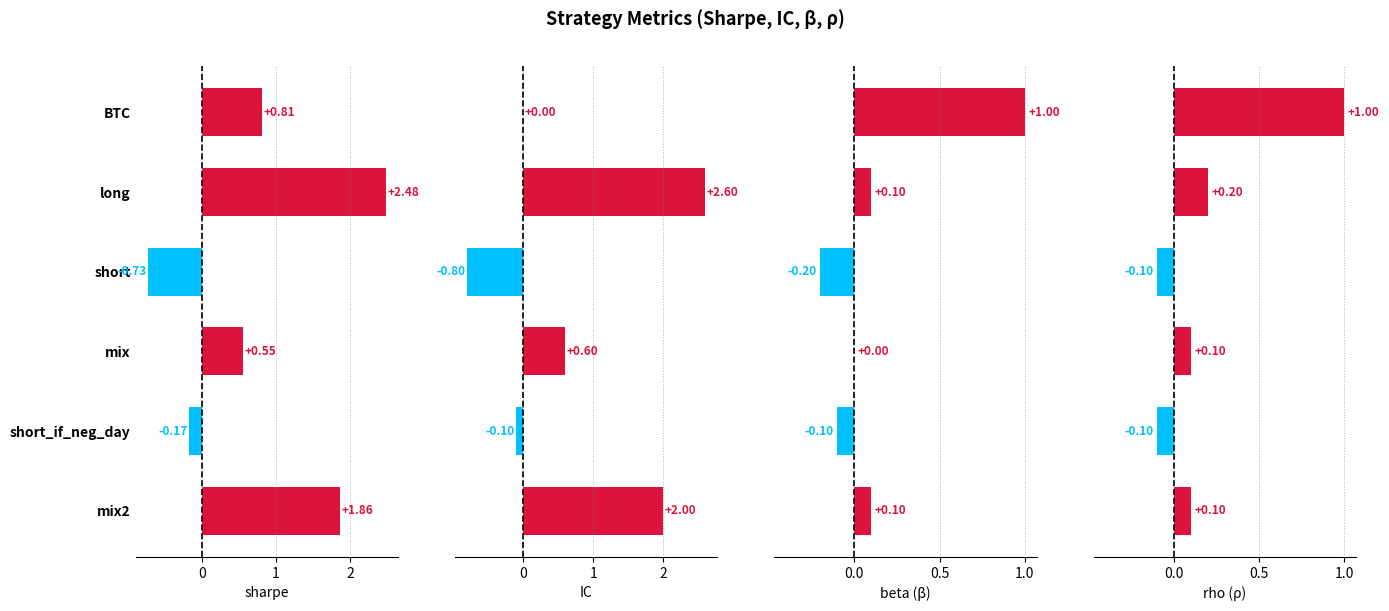

Reading left to right, extract all data points from this chart.

sharpe: 0.8	2.5	-0.7	0.6	-0.2	1.9
IC: 0.0	2.6	-0.8	0.6	-0.1	2.0
beta (β): 1.0	0.1	-0.2	0.0	-0.1	0.1
rho (ρ): 1.0	0.2	-0.1	0.1	-0.1	0.1